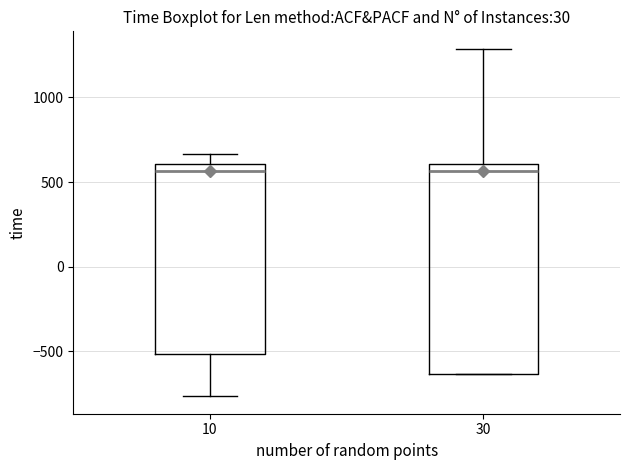

Reading left to right, transcribe this box plot: for each box, give where its median line is, the range the box spans, and where its two whiskers end, as read against the y-axis. The values are not printed on the chart, so give them approximately, as read against the axis.

10: median 550, box -500 to 600, whiskers -750 to 650
30: median 550, box -650 to 600, whiskers -650 to 1300